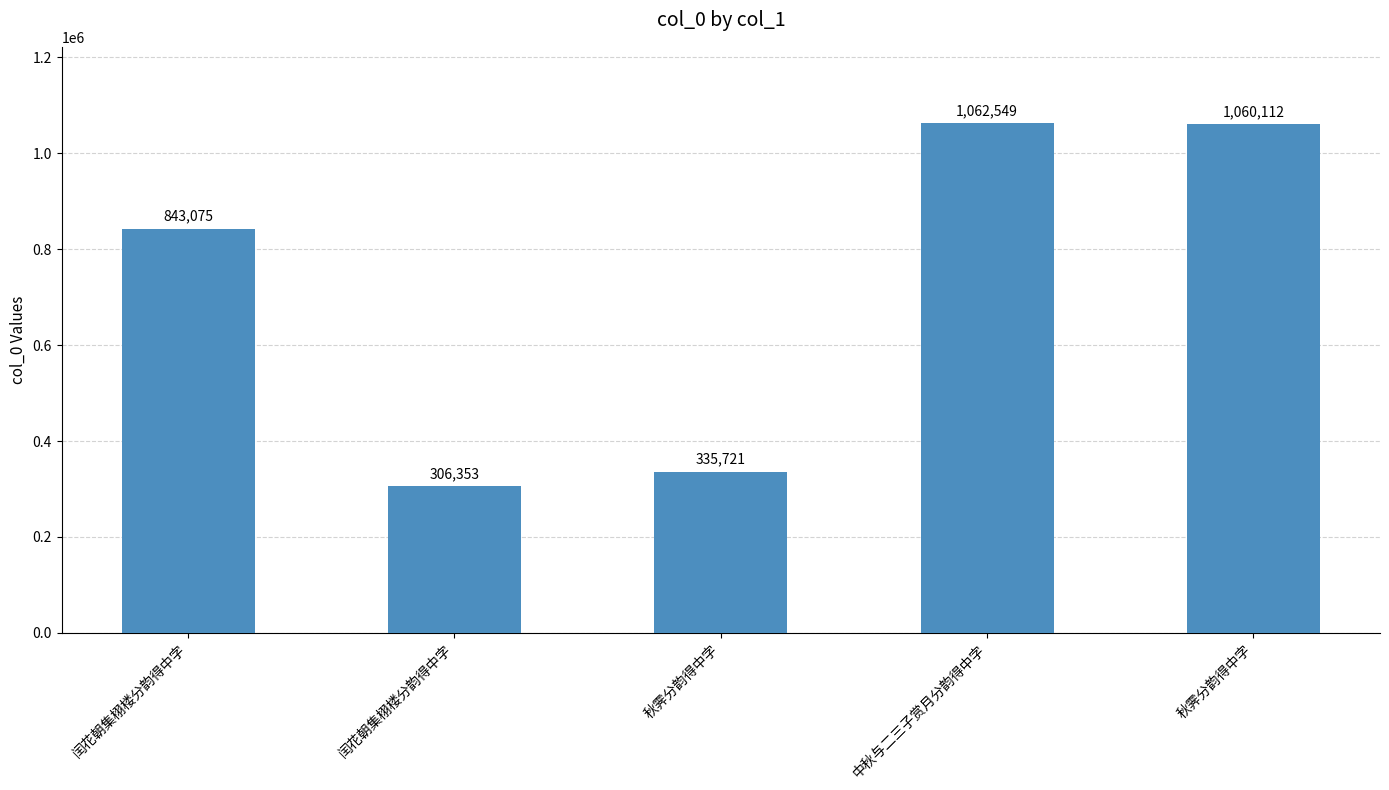

List the labels in order of value, smallest first.

闰花朝集栩楼分韵得中字, 秋霁分韵得中字, 闰花朝集栩楼分韵得中字, 秋霁分韵得中字, 中秋与二三子赏月分韵得中字